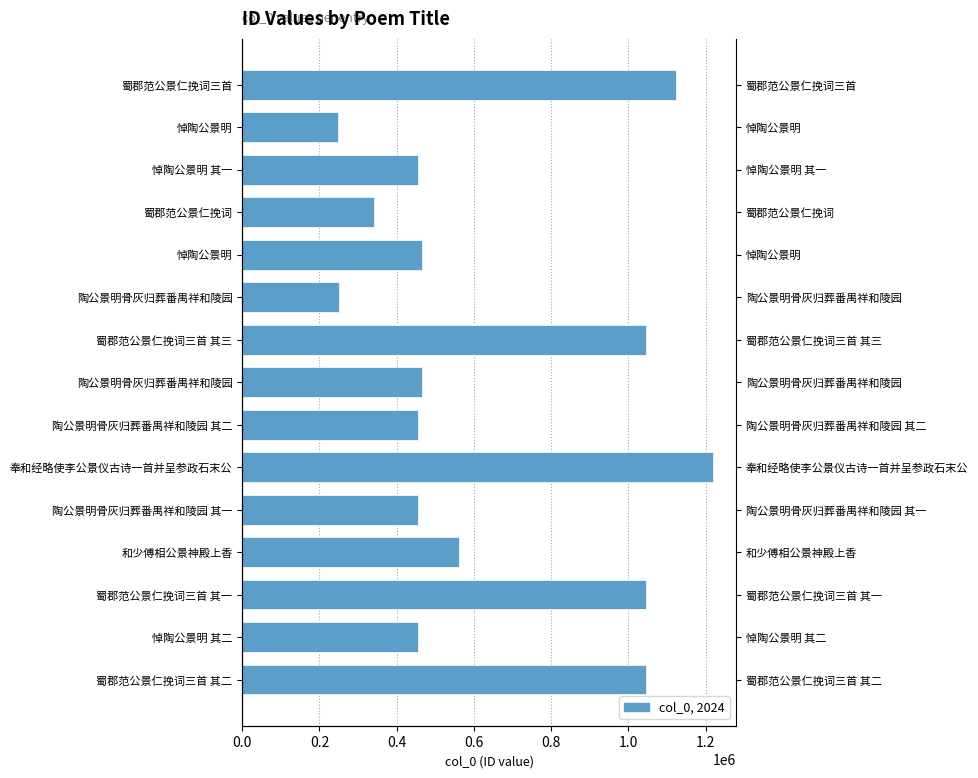

What is the difference between the maximum and minimum values?

968858